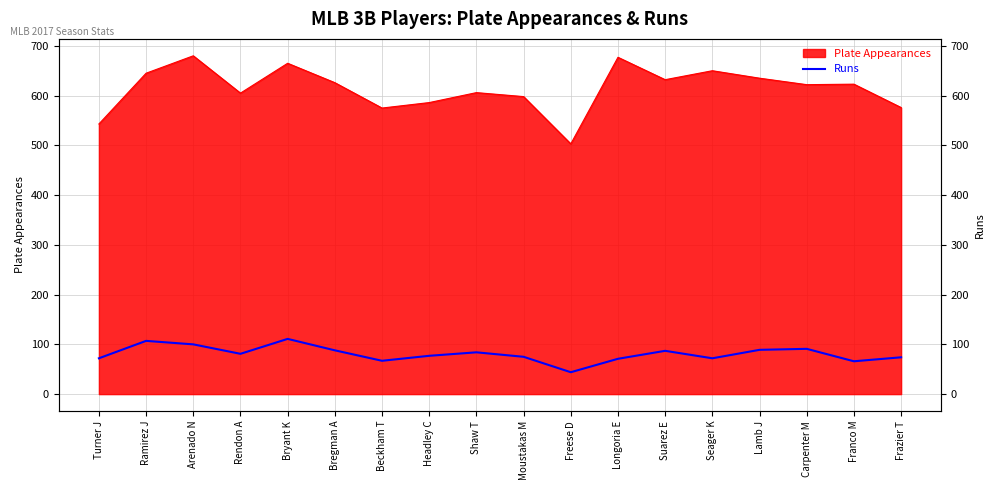

The chart shows a value of 66 at Franco M. True or false?

True